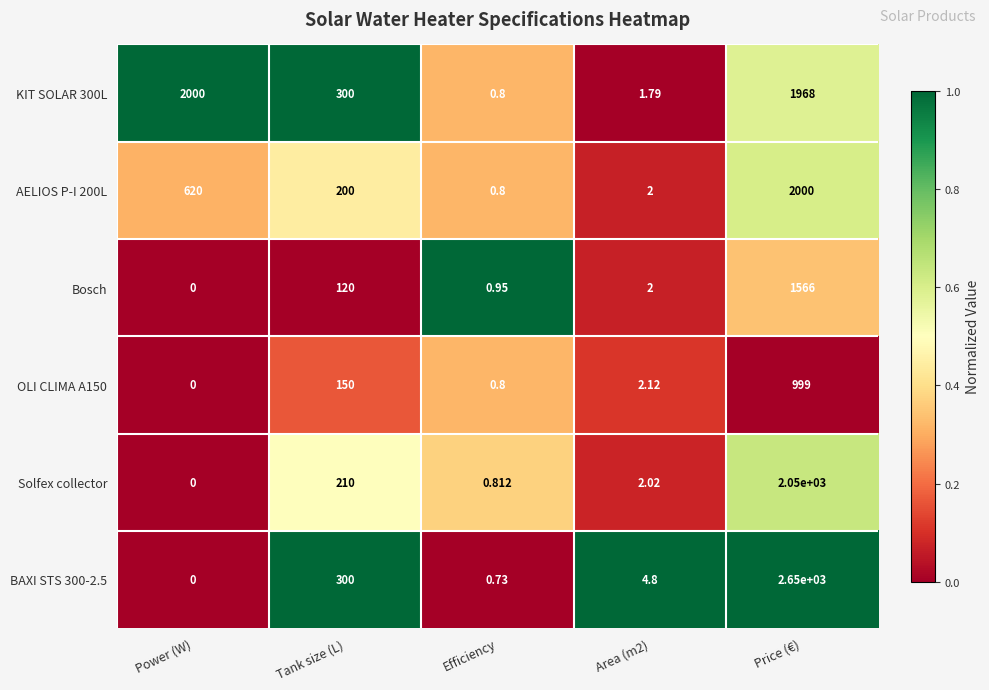

Which label corresponds to the smallest value in the chart?

Power (W)